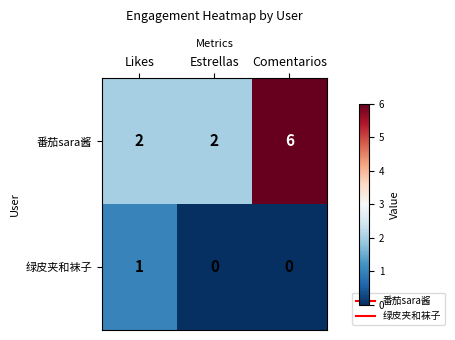

Reading left to right, list all the values displayed in this chart.

番茄sara酱: Likes=2	Estrellas=2	Comentarios=6
绿皮夹和袜子: Likes=1	Estrellas=0	Comentarios=0